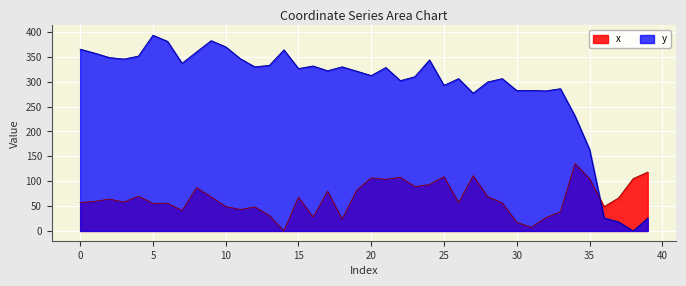

Does the chart display data point markers on the line(s)?

No